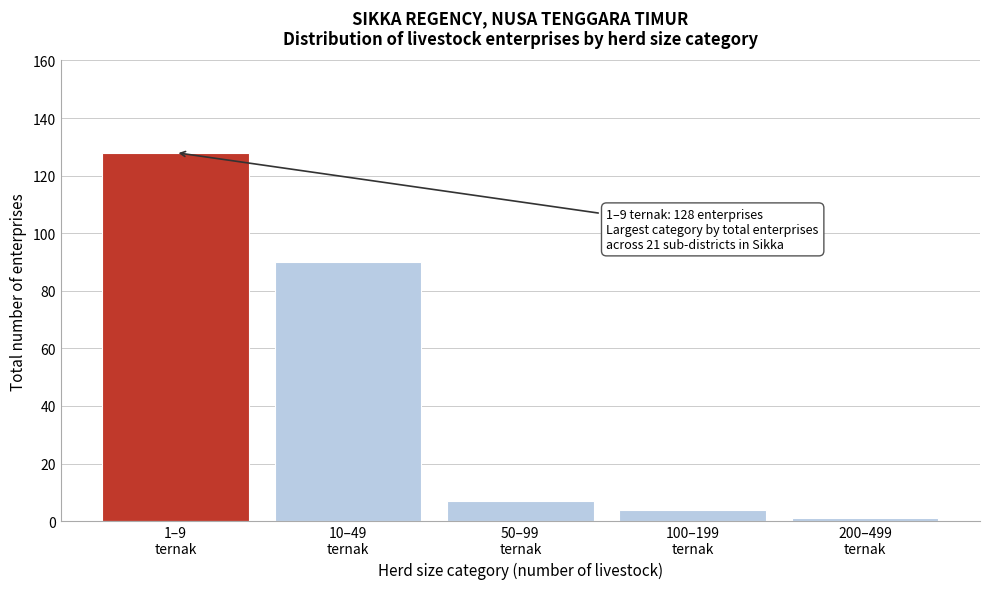

Reading right to left, what are all the values shown in this chart?

1	4	7	90	128